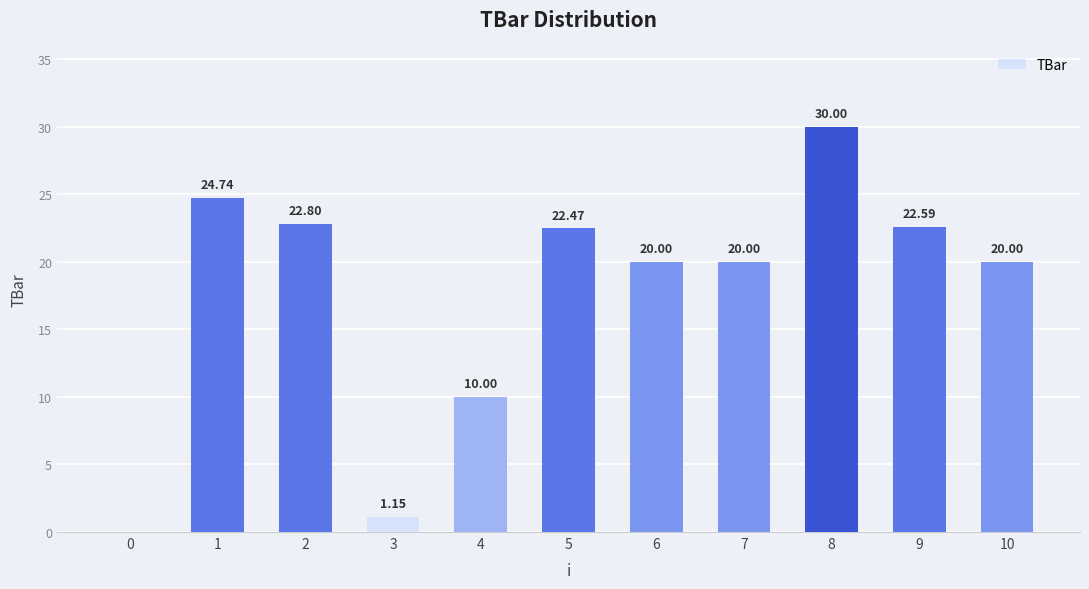

What is the difference between the values at 5 and 1?

2.3